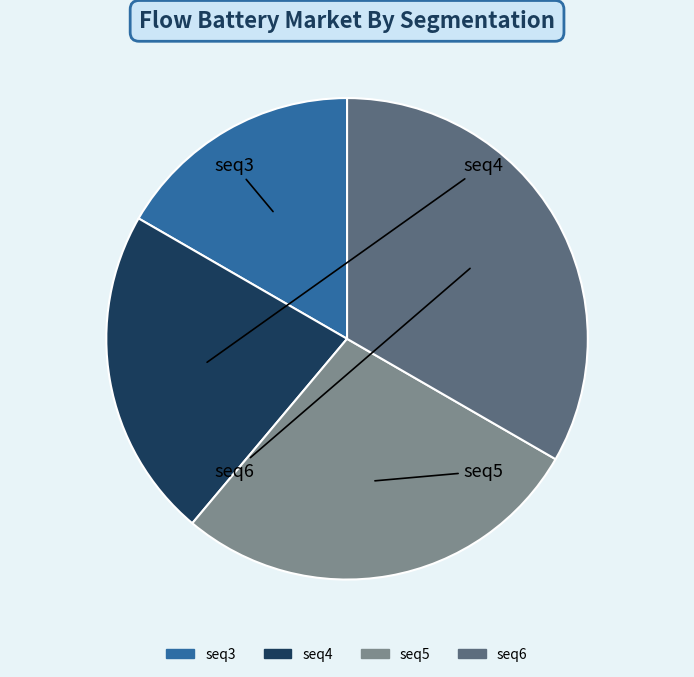

Rank the categories by value from lowest to highest.

seq3, seq4, seq5, seq6